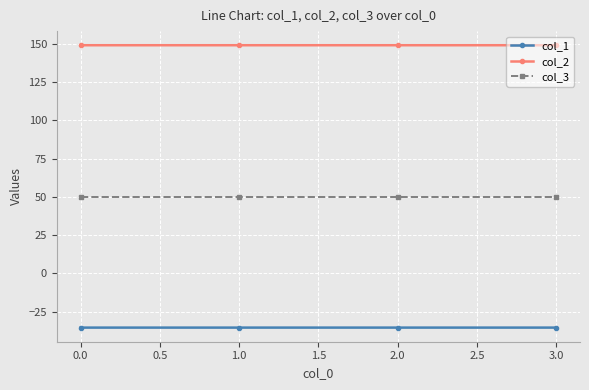

True or false: col_3 has more than 2 interior local peaks.

False